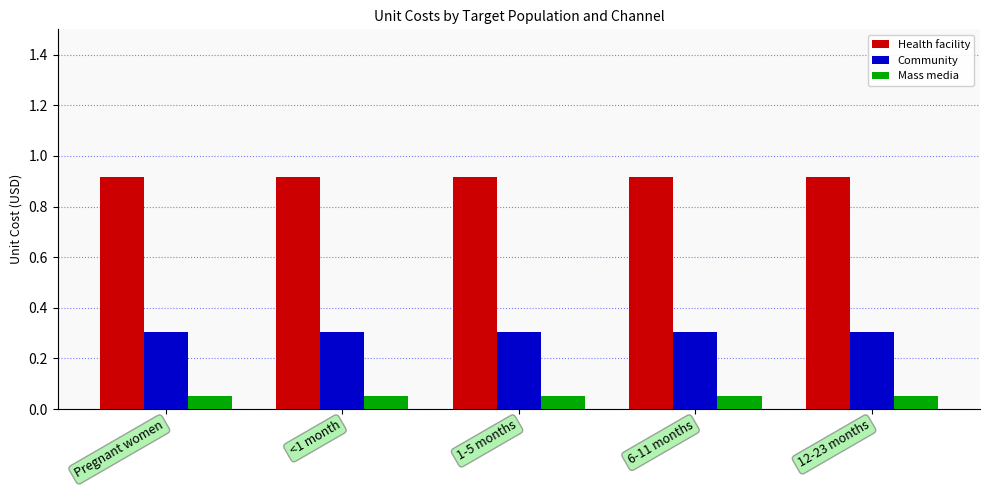

How many bars are there in total?

15